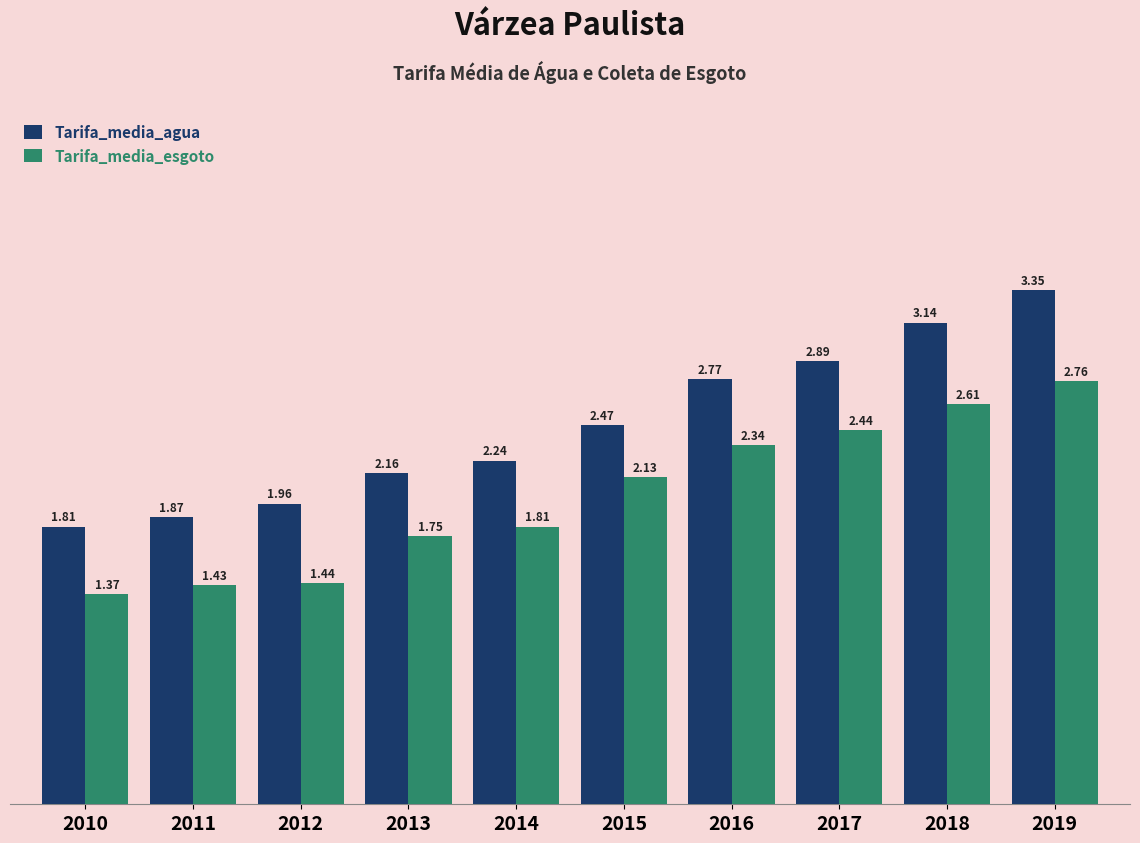

List the series in order of their peak value, lowest first.

Tarifa_media_esgoto, Tarifa_media_agua